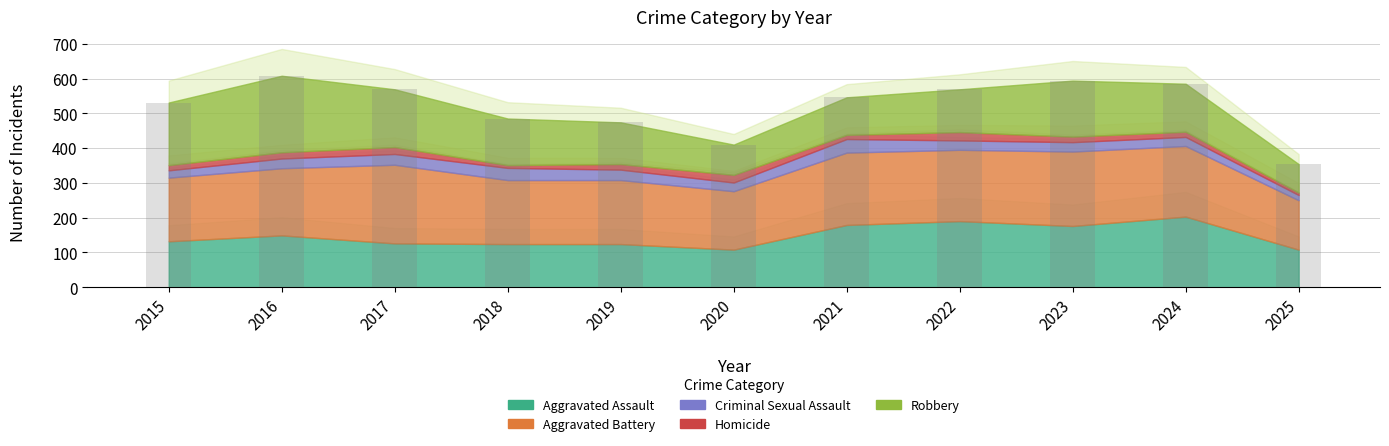

Which label corresponds to the smallest value in the chart?

2025